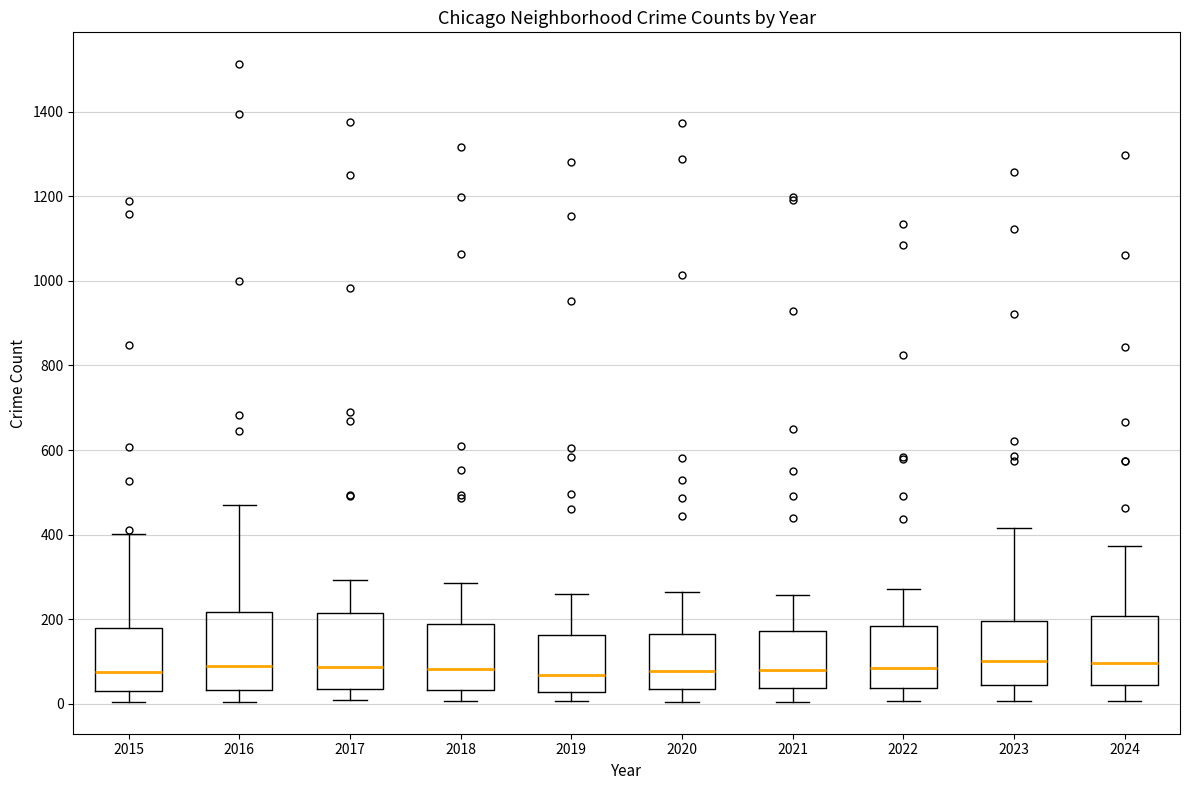

Reading left to right, transcribe this box plot: for each box, give where its median line is, the range the box spans, and where its two whiskers end, as read against the y-axis. The values are not printed on the chart, so give them approximately, as read against the axis.

2015: median 80, box 40 to 180, whiskers 0 to 400
2016: median 80, box 40 to 220, whiskers 0 to 460
2017: median 80, box 40 to 220, whiskers 0 to 300
2018: median 80, box 40 to 180, whiskers 0 to 280
2019: median 60, box 20 to 160, whiskers 0 to 260
2020: median 80, box 40 to 160, whiskers 0 to 260
2021: median 80, box 40 to 180, whiskers 0 to 260
2022: median 80, box 40 to 180, whiskers 0 to 280
2023: median 100, box 40 to 200, whiskers 0 to 420
2024: median 100, box 40 to 200, whiskers 0 to 380